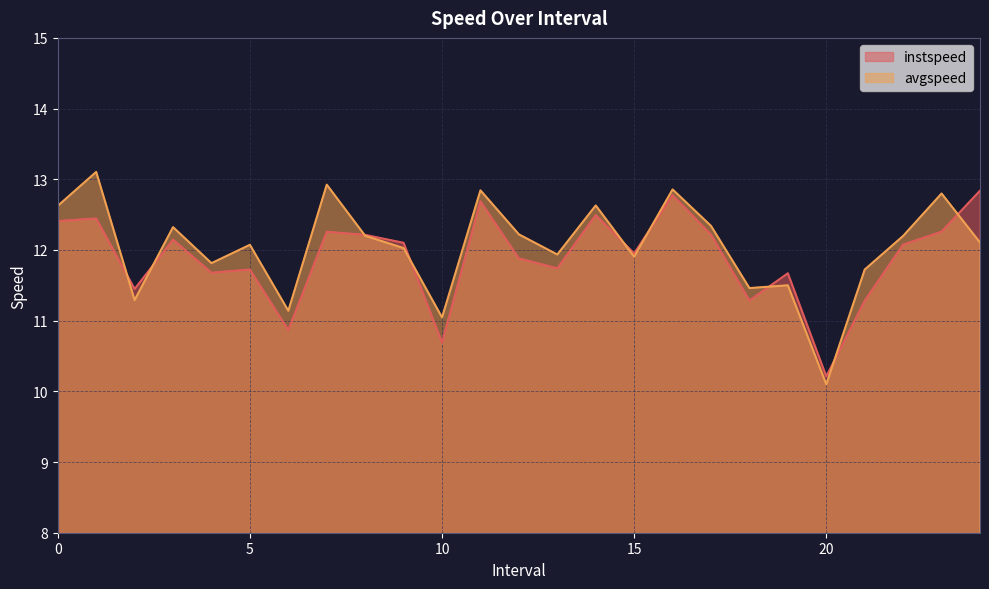

What is the maximum value shown in the chart?

13.1